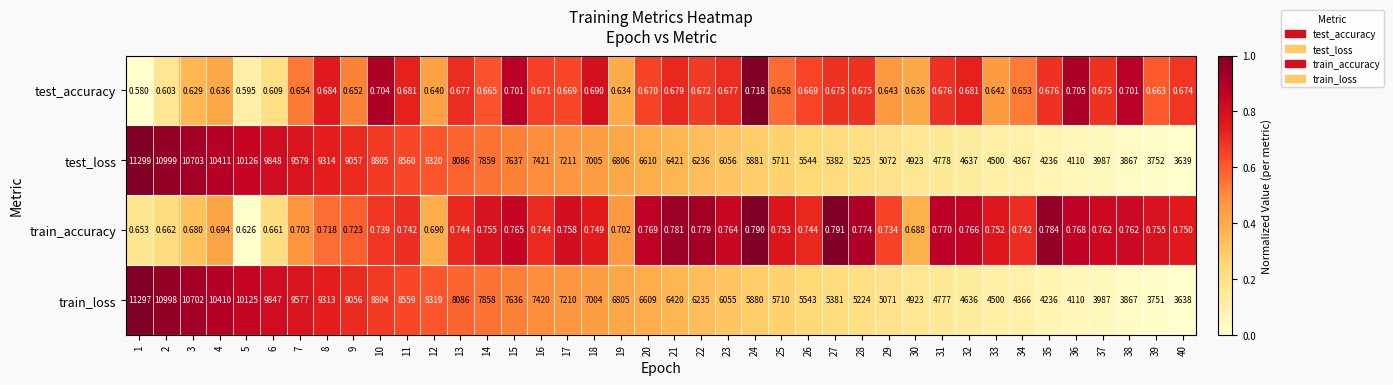

Which series has the largest range (max minus min)?

test_loss